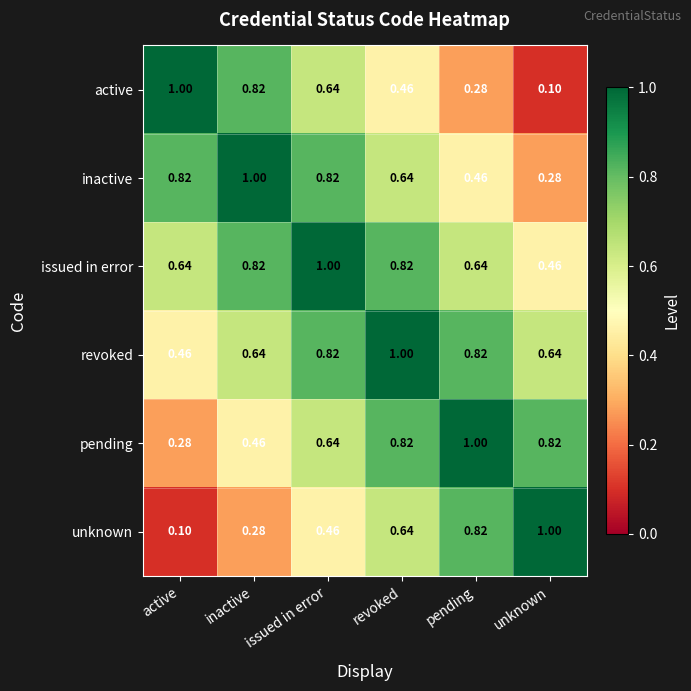

List the labels in order of unknown value, largest first.

unknown, pending, revoked, issued in error, inactive, active